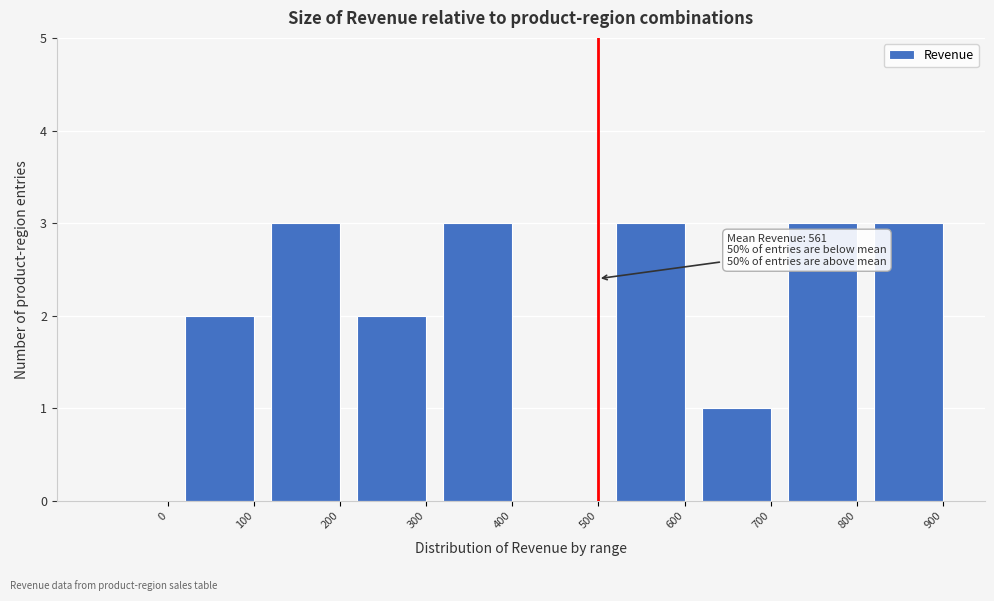

Reading left to right, transcribe all the data shown in this chart.

0=0	100=2	200=3	300=2	400=3	500=0	600=3	700=1	800=3	900=3